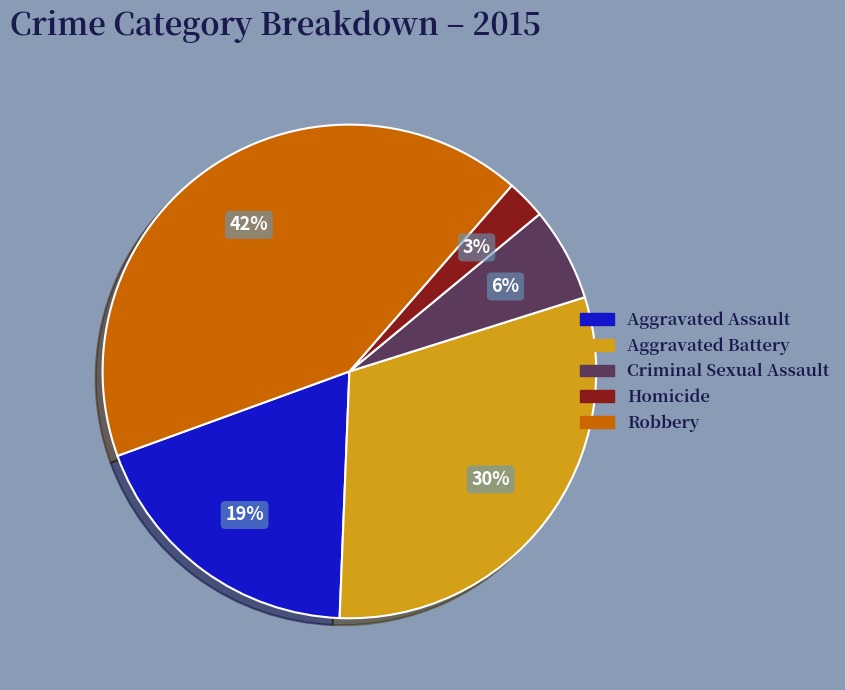

How many slices are in this pie chart?

5